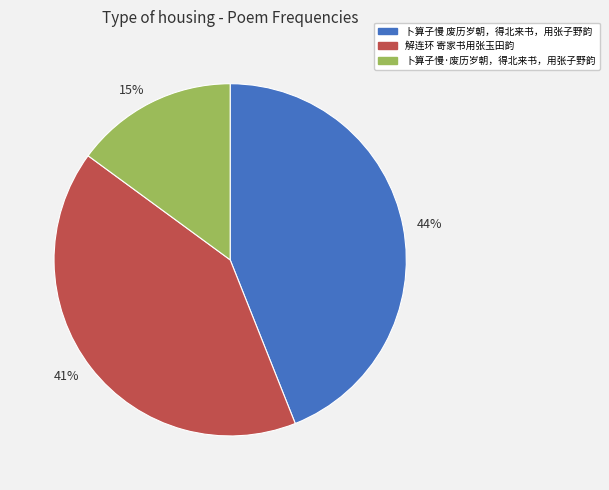

To the nearest percent, what portion does 41% represent?

41%